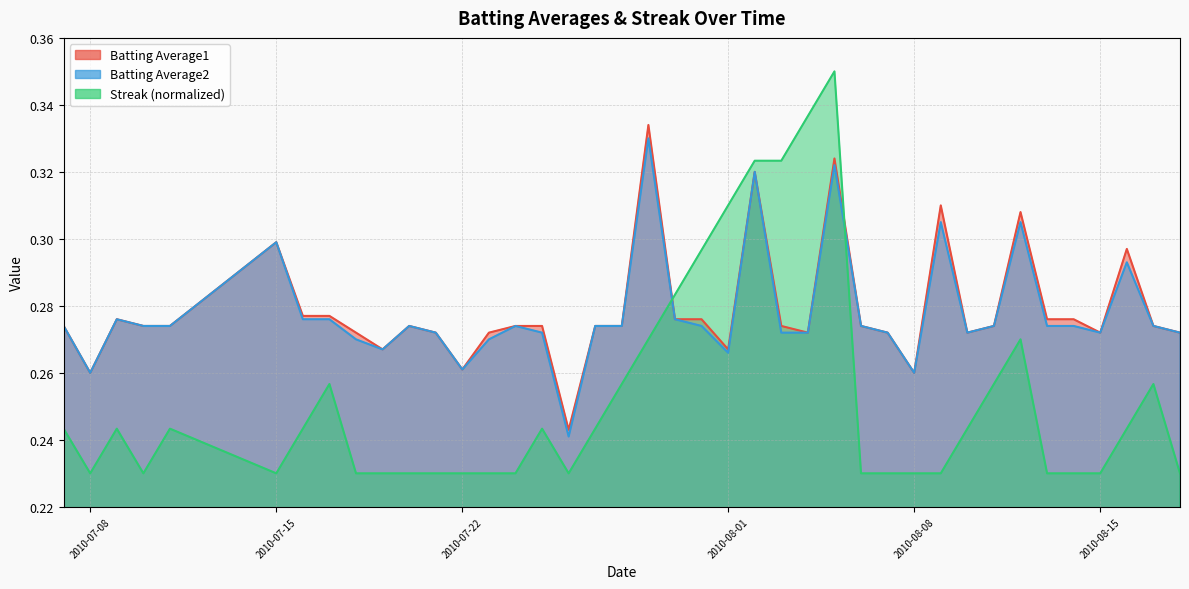

At which category is the sum across all series the highest?

2010-08-05